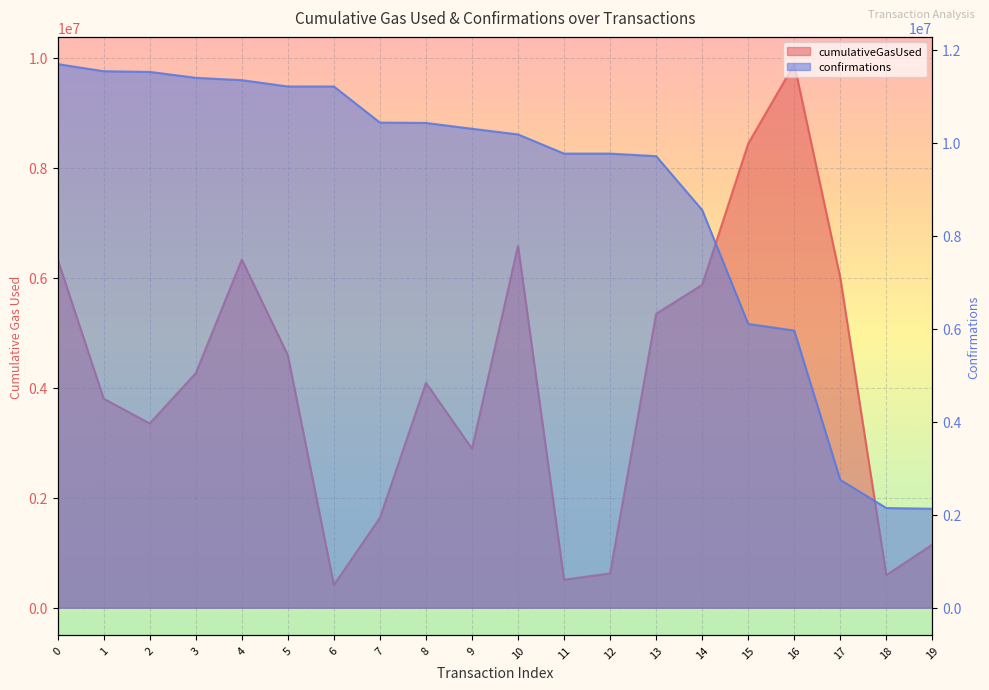

How many data points does each series have?

20